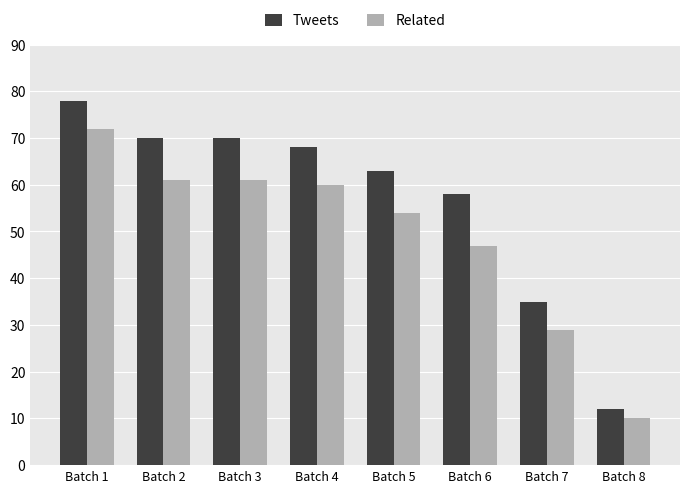

At which category does the chart reach its peak across all series?

Batch 1